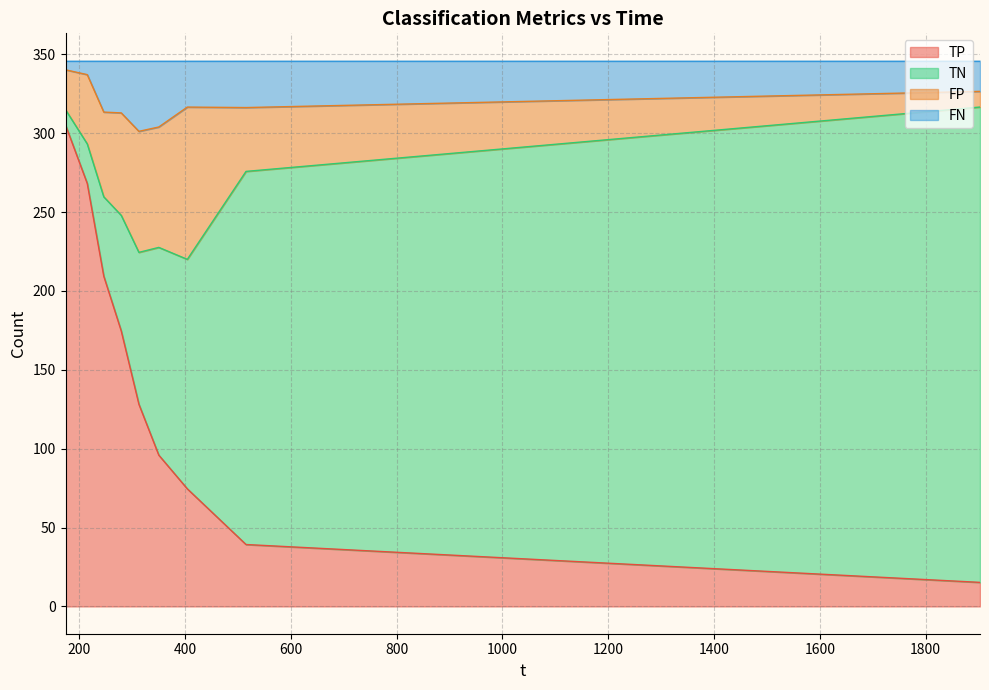

List the series in order of their overall mean, lowest first.

FN, FP, TN, TP